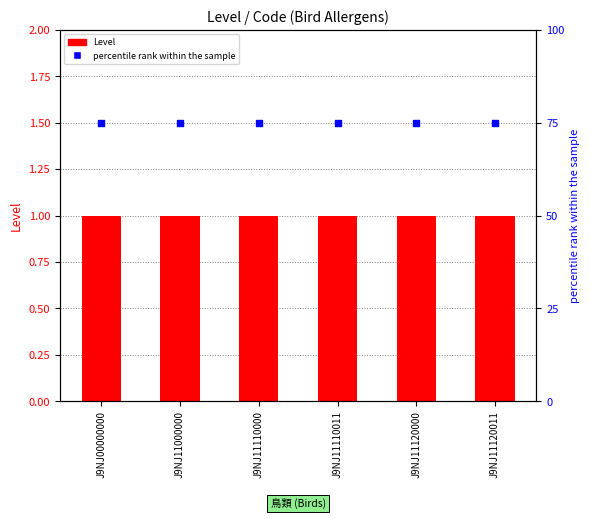

At which category is the sum across all series the highest?

J9NJ00000000